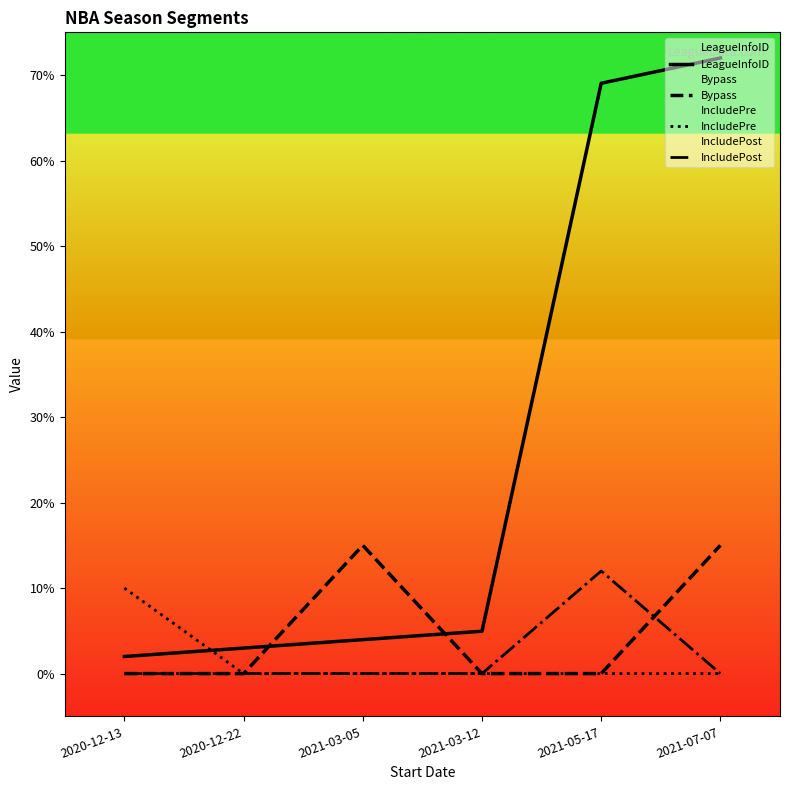

What is the sum of the Bypass values at 2021-03-12 and 2021-07-07?

15.0